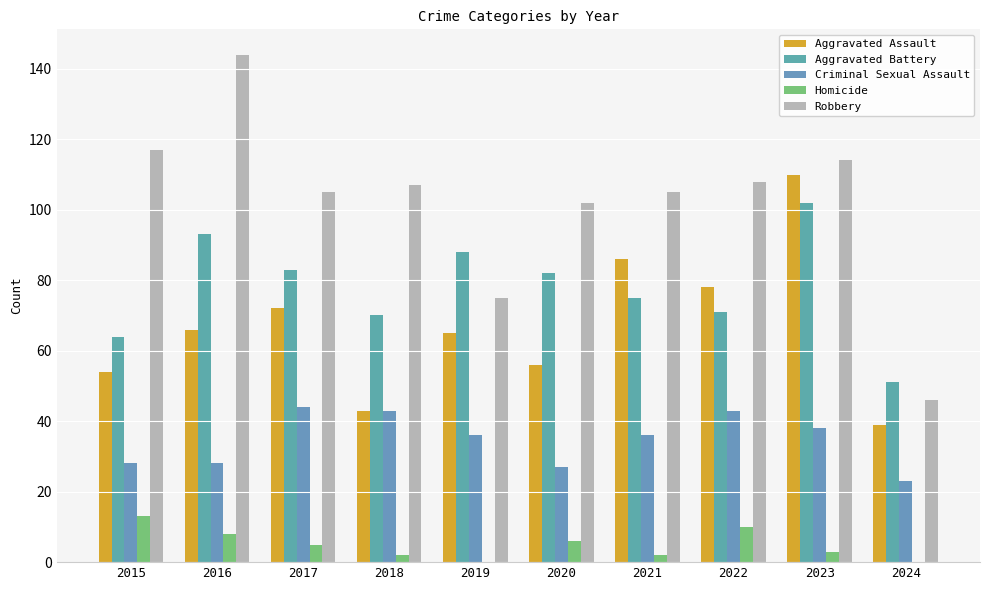

What is the sum of the Criminal Sexual Assault values at 2015 and 2021?

64